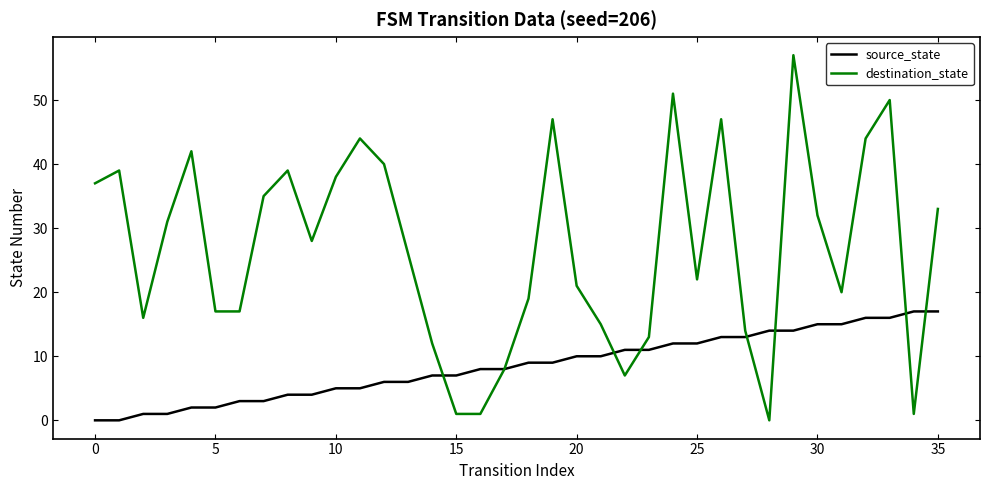

What is the highest value of the destination_state series?

57